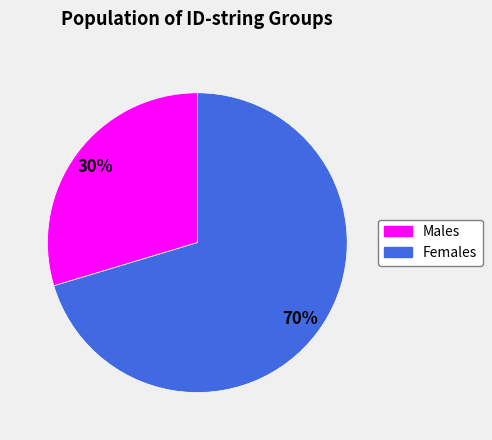

To the nearest percent, what is the average slice percentage?

50%